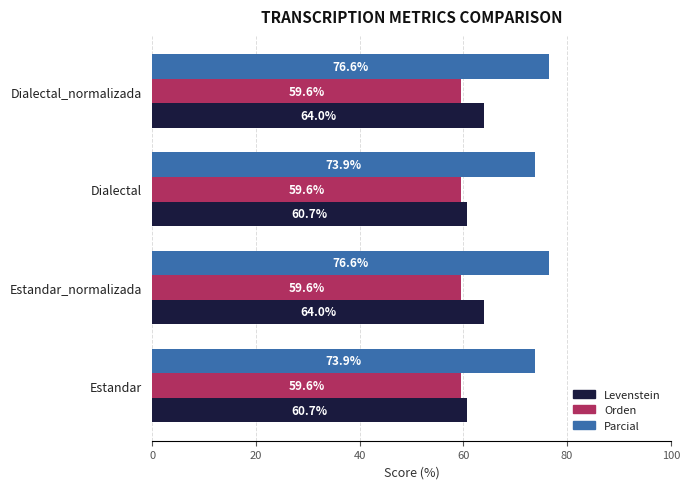

Which series has the widest spread of values?

Levenstein